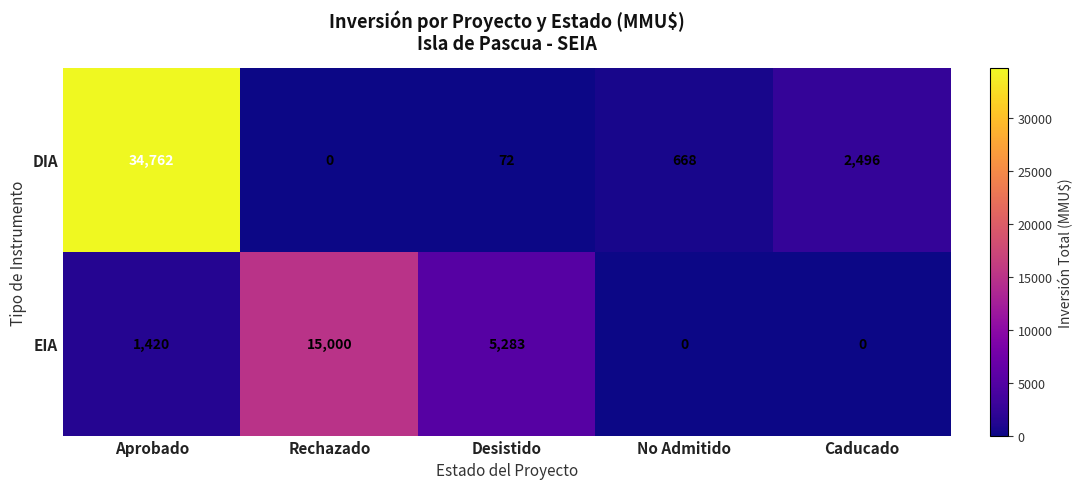

What is the total value across all series at Desistido?

5355